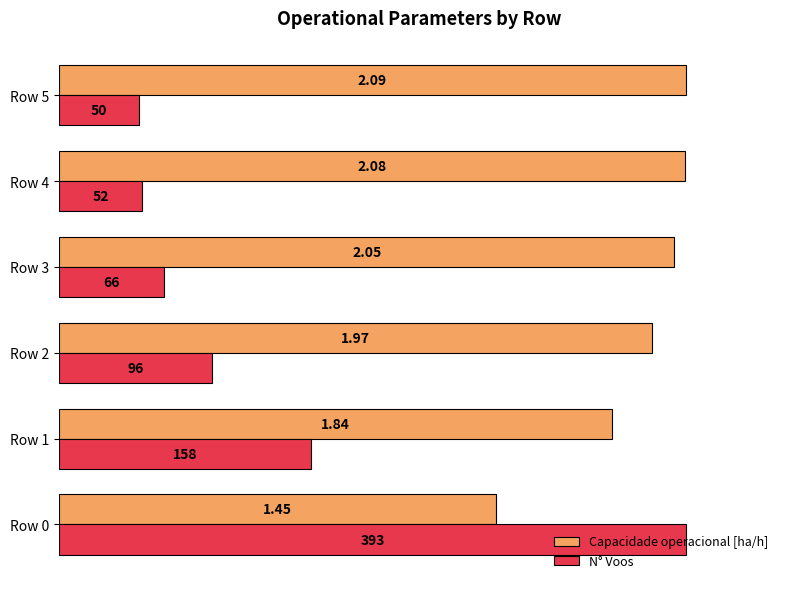

What are all the series names shown in the legend?

Capacidade operacional [ha/h], N° Voos